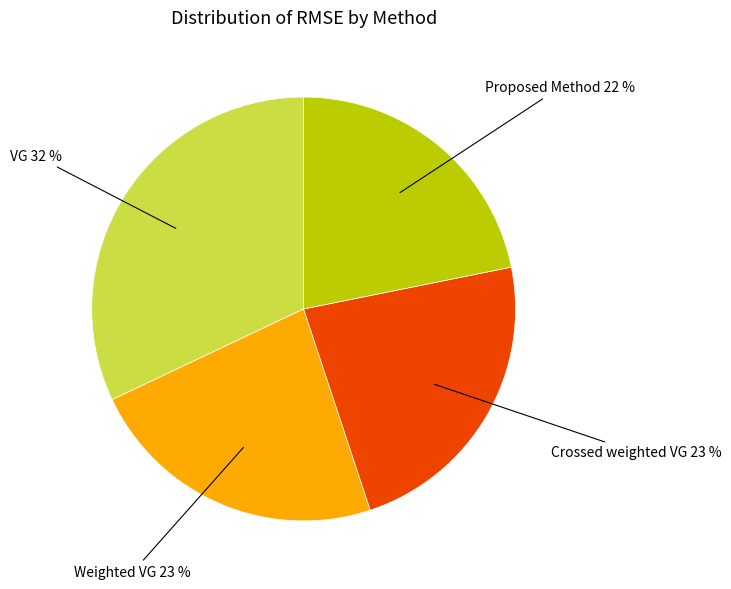

Is there a majority slice in this chart?

No